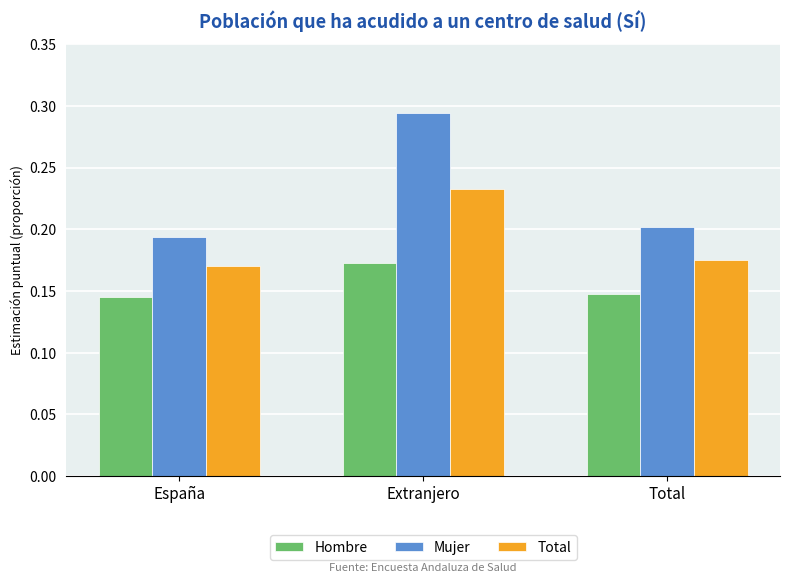

Which series has the largest total across all categories?

Mujer